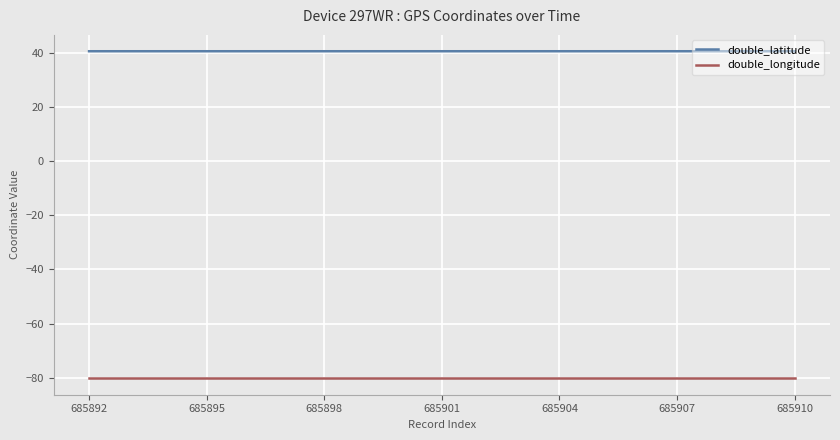

Which series has the largest total across all categories?

double_latitude